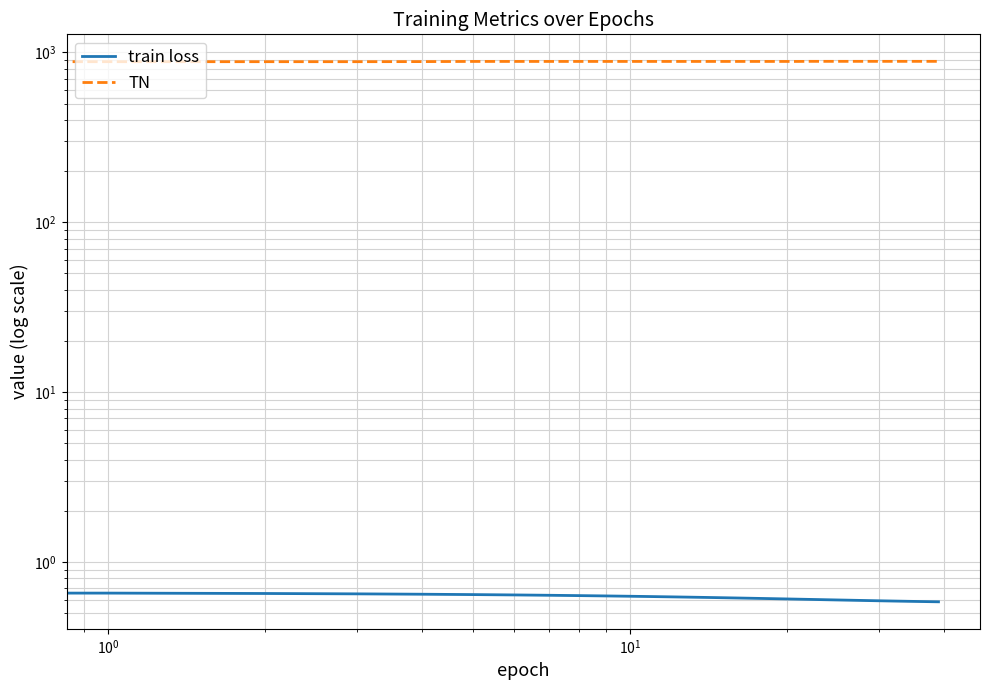

How many TN values are between 885 and 886?

35